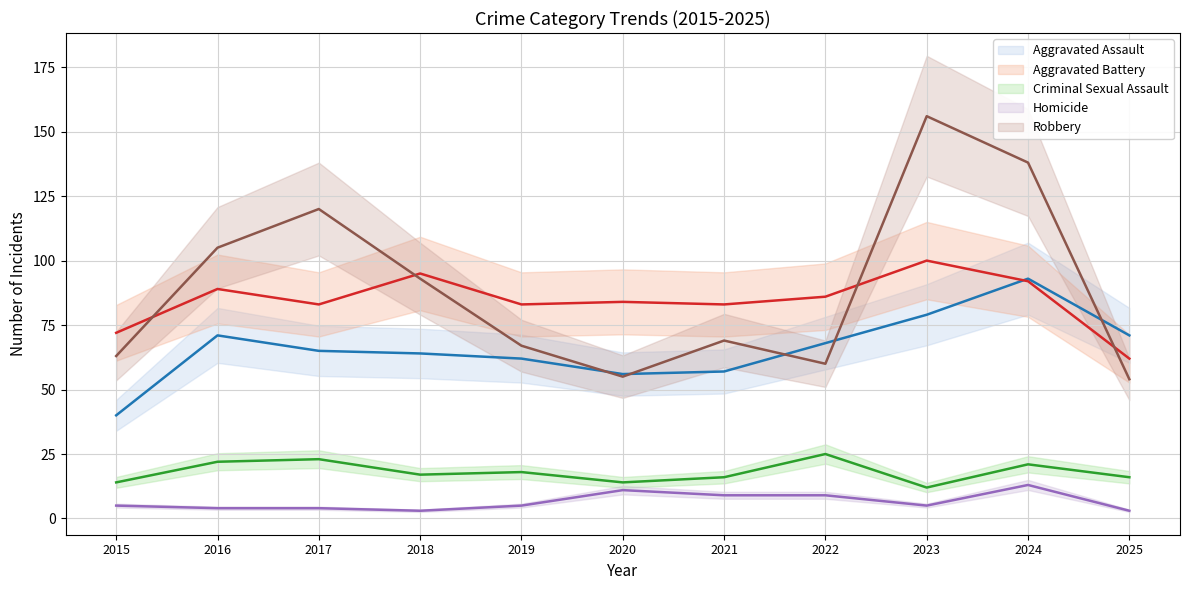

What is the difference between the second highest and minimum values in the Aggravated Battery series?

33